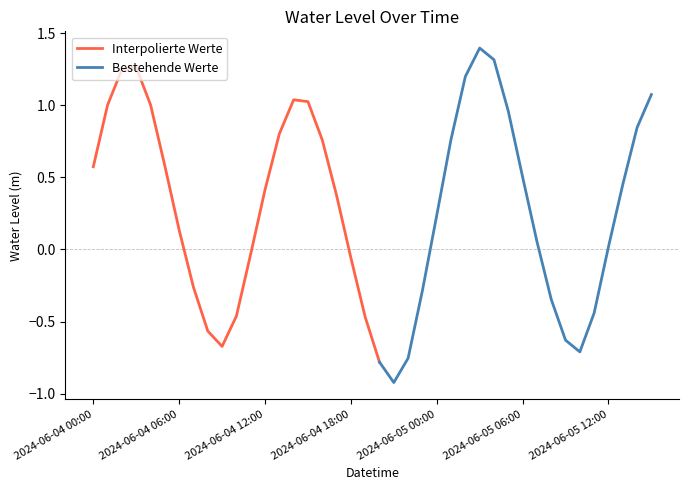

Rank the categories by value from highest to lowest.

2024-06-05 03:00, 2024-06-05 04:00, 2024-06-04 03:00, 2024-06-04 02:00, 2024-06-05 02:00, 2024-06-05 15:00, 2024-06-04 14:00, 2024-06-04 15:00, 2024-06-04 04:00, 2024-06-04 01:00, 2024-06-05 05:00, 2024-06-05 14:00, 2024-06-04 13:00, 2024-06-05 01:00, 2024-06-04 16:00, 2024-06-04 05:00, 2024-06-04 00:00, 2024-06-05 06:00, 2024-06-05 13:00, 2024-06-04 12:00, 2024-06-04 17:00, 2024-06-05 00:00, 2024-06-04 06:00, 2024-06-05 07:00, 2024-06-05 12:00, 2024-06-04 11:00, 2024-06-04 18:00, 2024-06-04 07:00, 2024-06-04 23:00, 2024-06-05 08:00, 2024-06-05 11:00, 2024-06-04 10:00, 2024-06-04 19:00, 2024-06-04 08:00, 2024-06-05 09:00, 2024-06-04 09:00, 2024-06-05 10:00, 2024-06-04 22:00, 2024-06-04 20:00, 2024-06-04 21:00